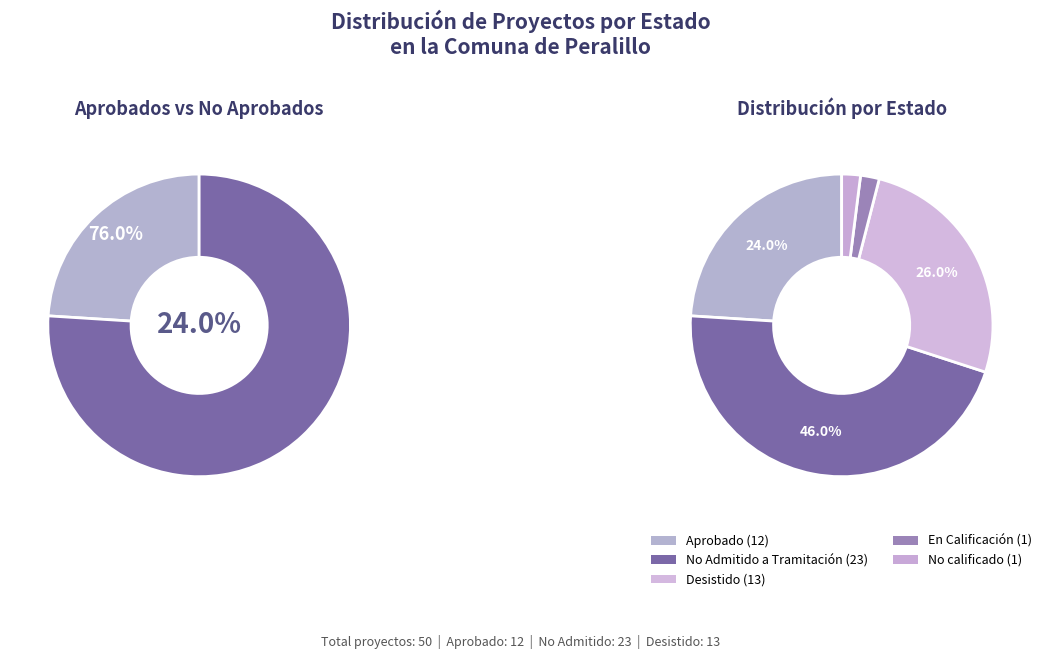

What percentage is the Aprobado slice, to the nearest percent?

24%